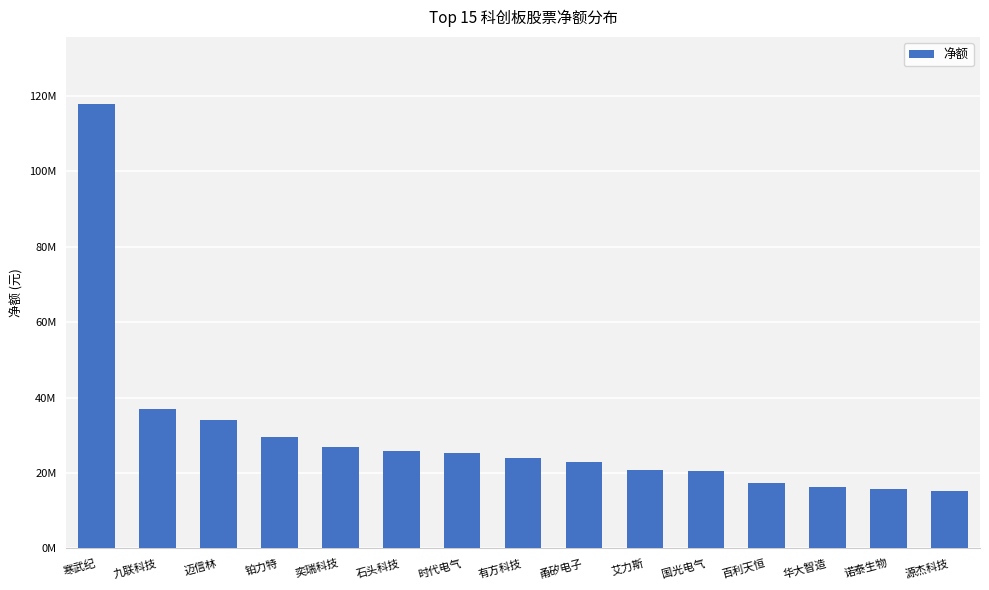

What is the approximate value at 有方科技, to the nearest 50?

23870750